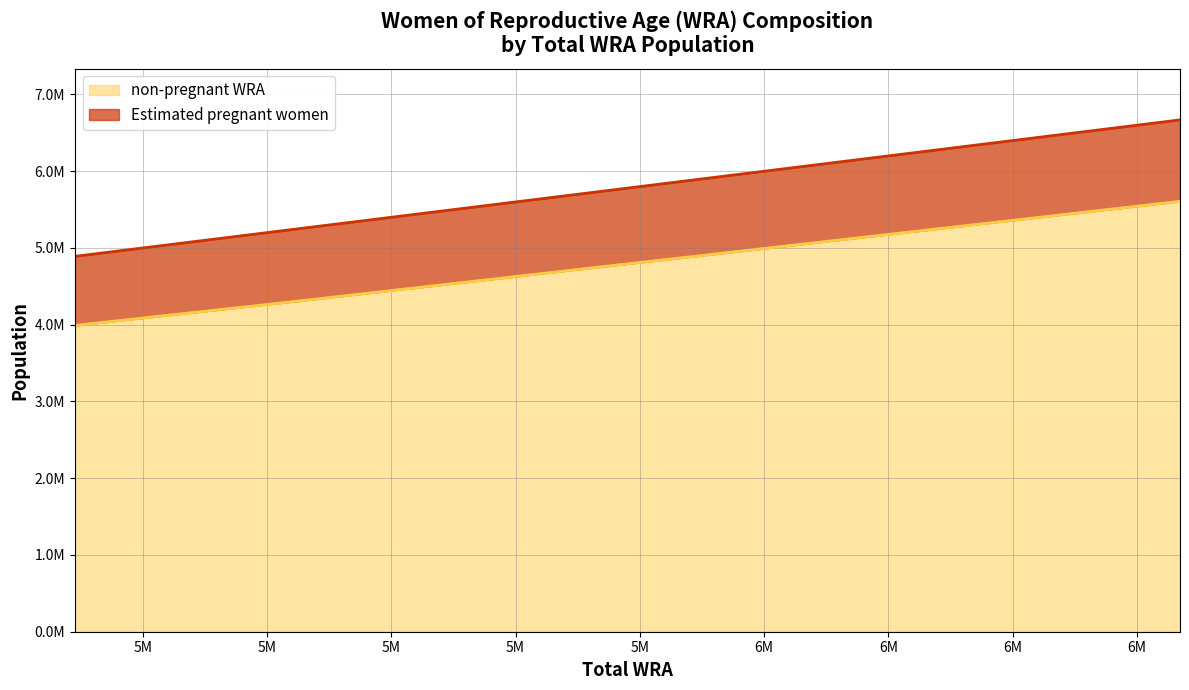

What are all the series names shown in the legend?

non-pregnant WRA, Estimated pregnant women